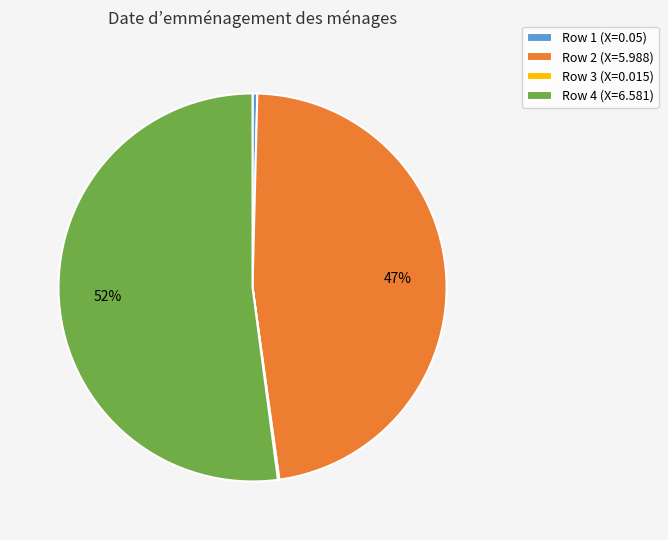

True or false: Row 2 (X=5.988) accounts for 52% of the total.

False